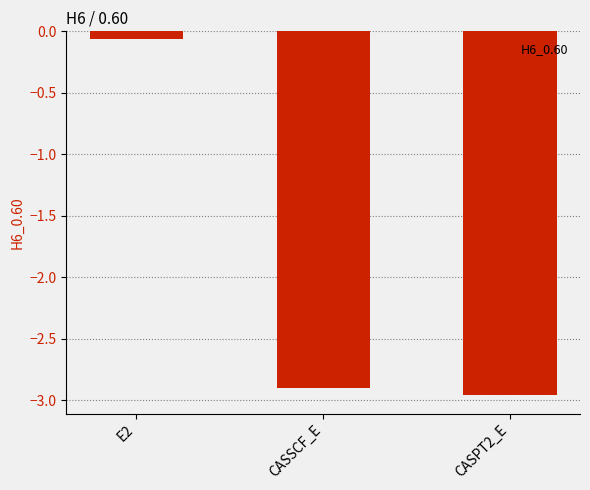

Count the number of values greater than -2.

1